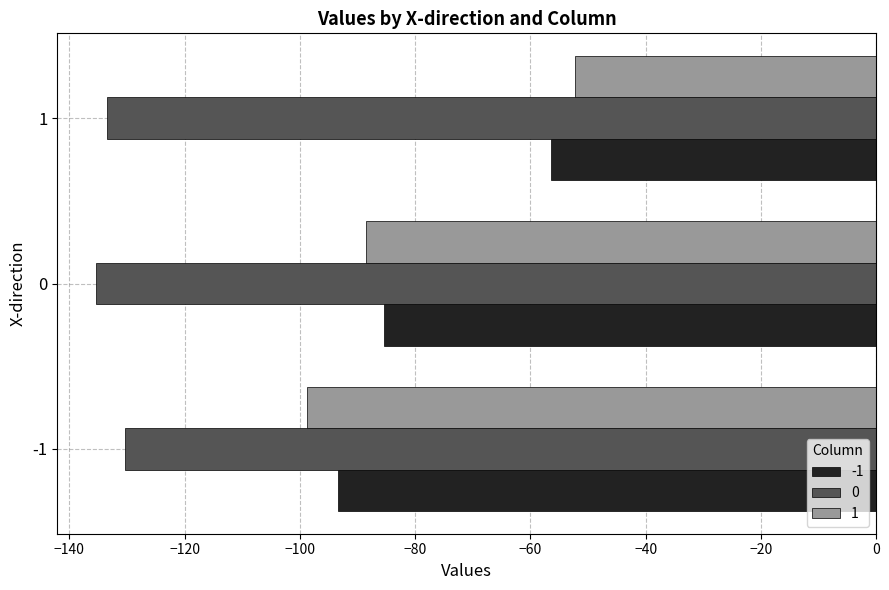

Rank the series at -1 from highest to lowest value.

-1, 1, 0